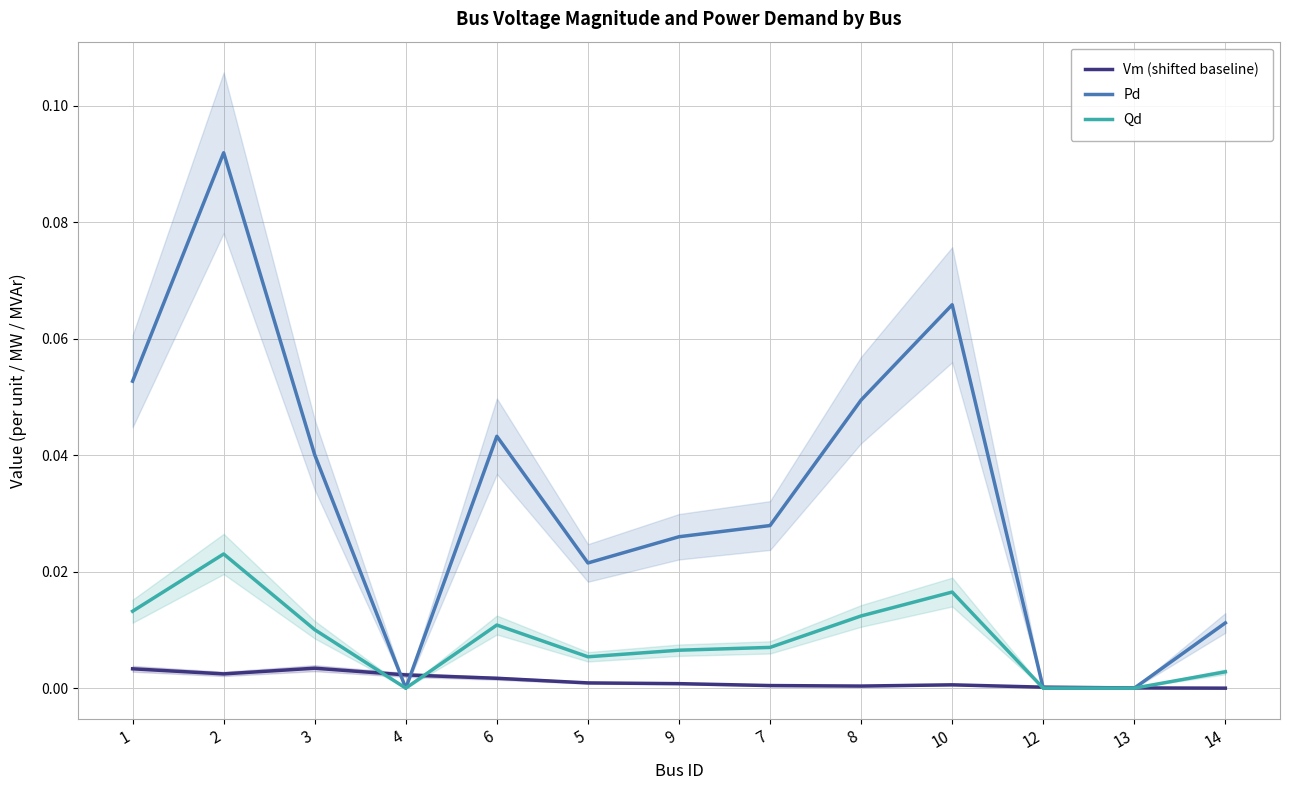

How many times do Pd and Vm (shifted baseline) cross each other?

4